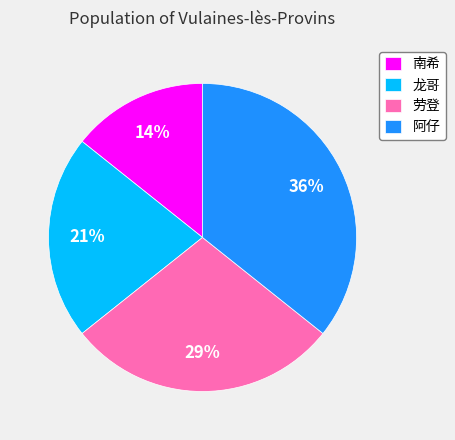

What percentage is the 龙哥 slice, to the nearest percent?

21%